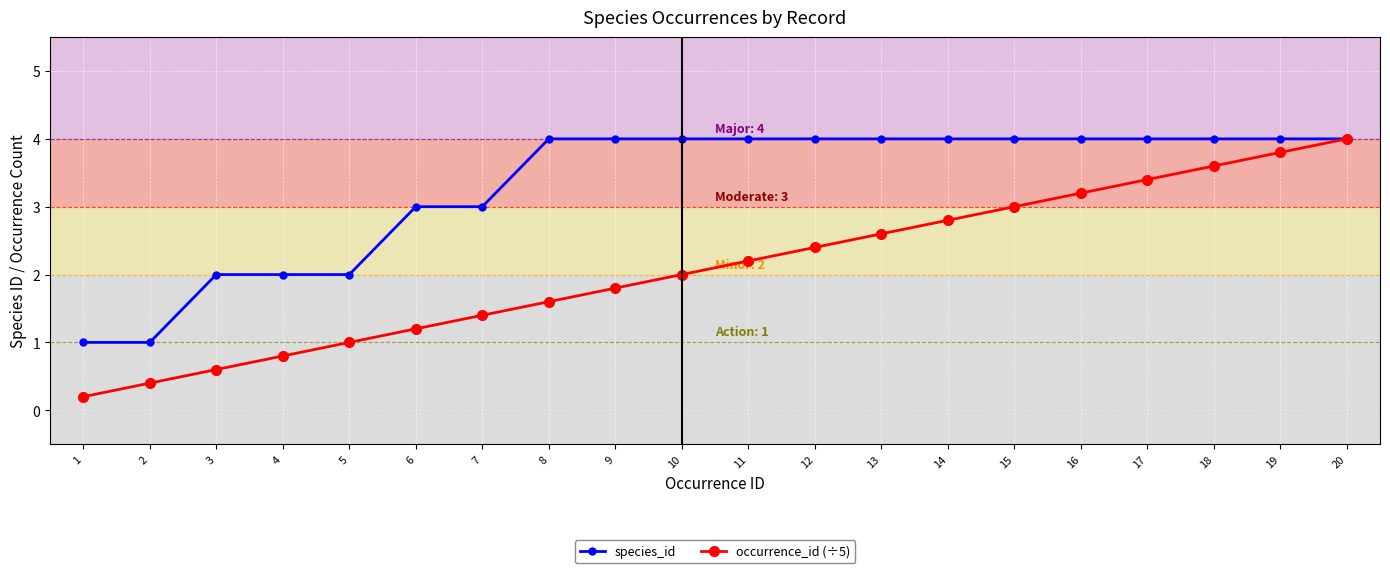

Is it true that occurrence_id (÷5) equals 2.4 at 19?

False